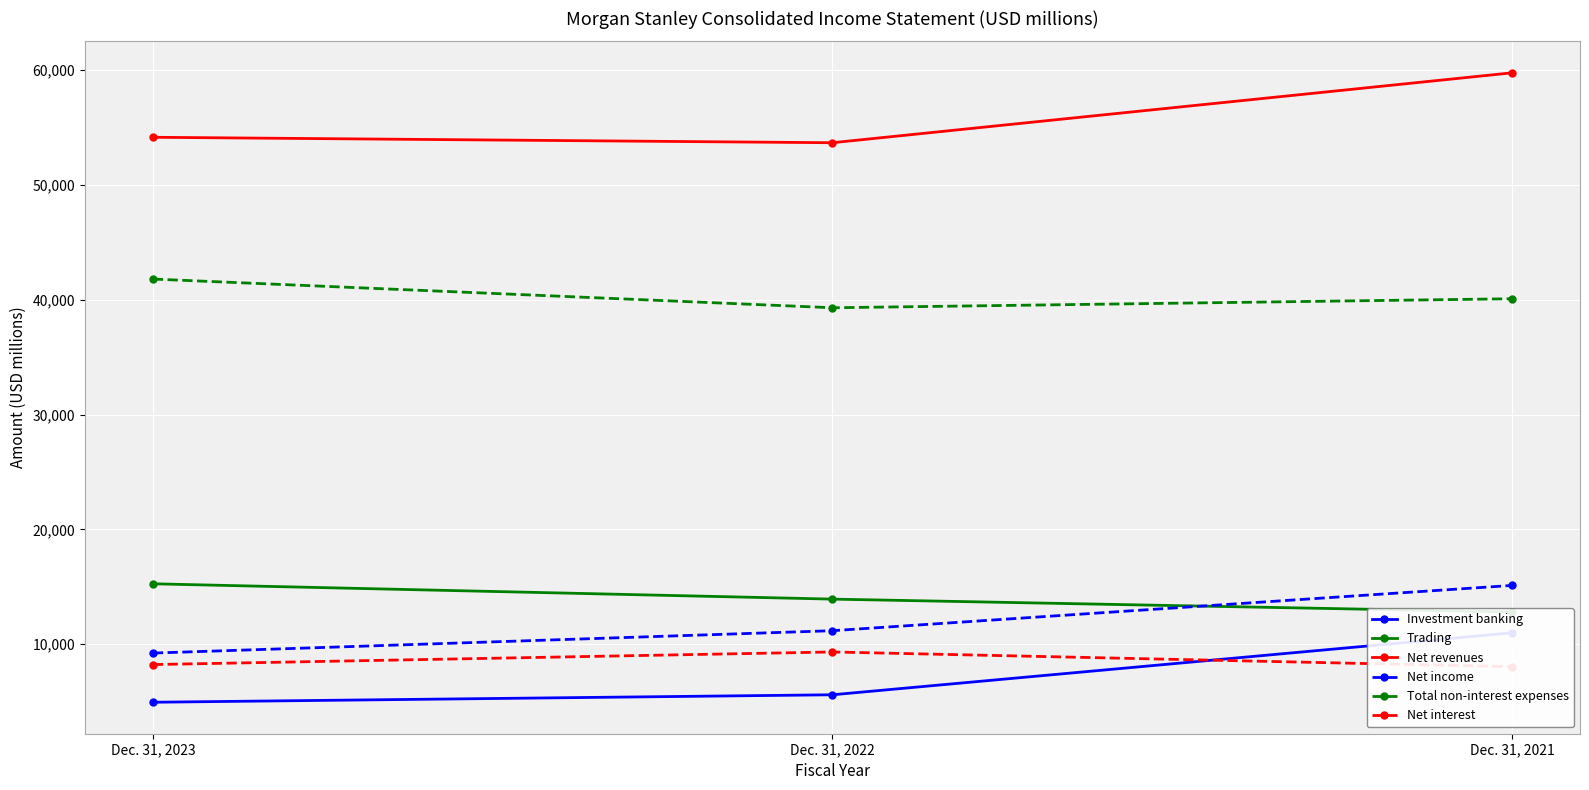

Which category has the lowest value across all series?

Dec. 31, 2023